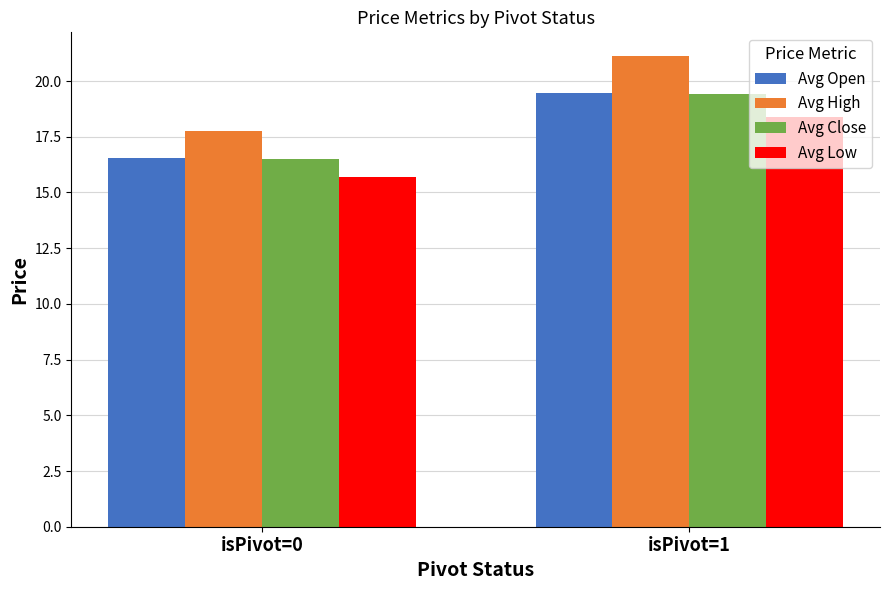

What is the maximum value for Avg Open?

19.5